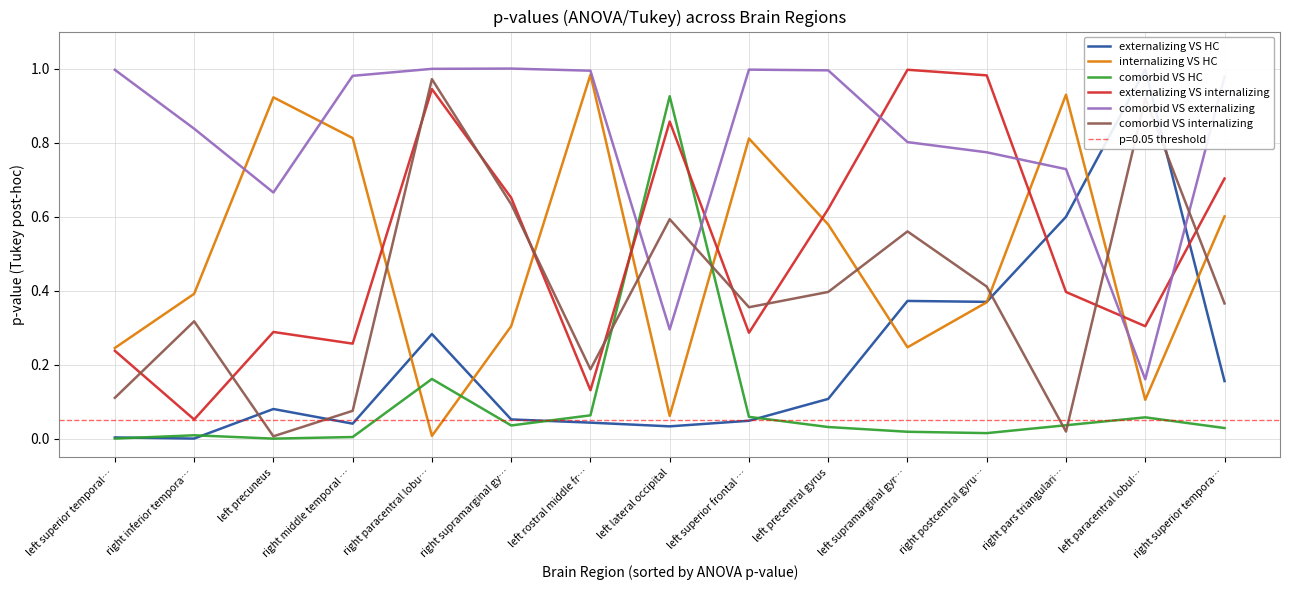

At how many categories does at least one series exceed 0?

15